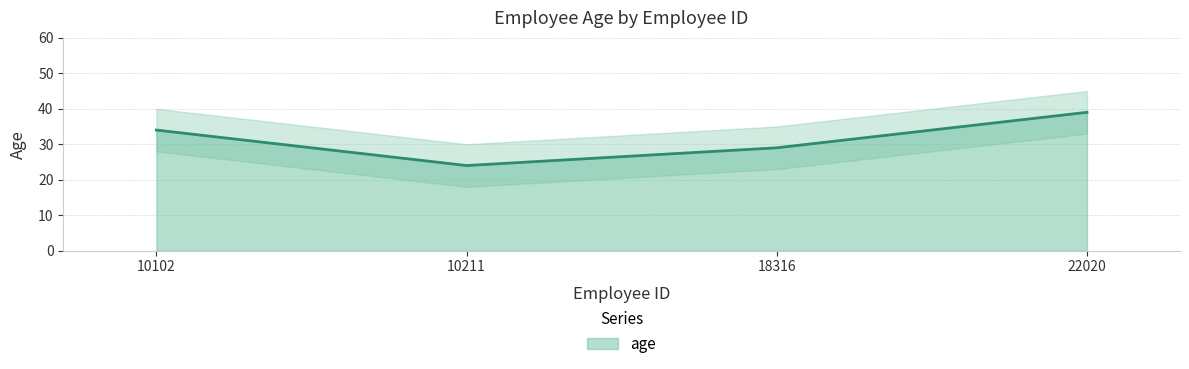

Which label corresponds to the smallest value in the chart?

10211